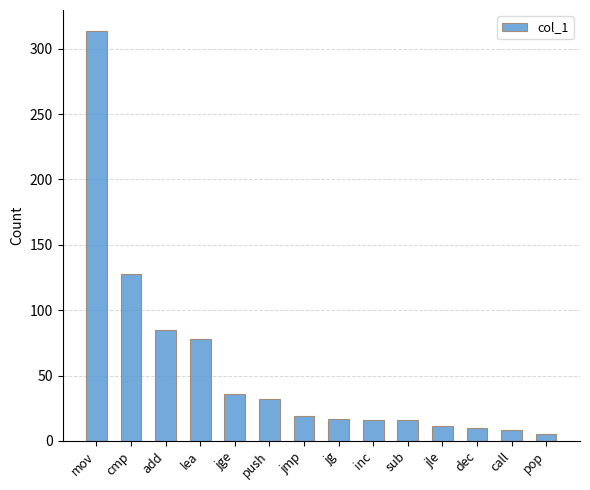

What is the label of the 6th bar from the left?

push